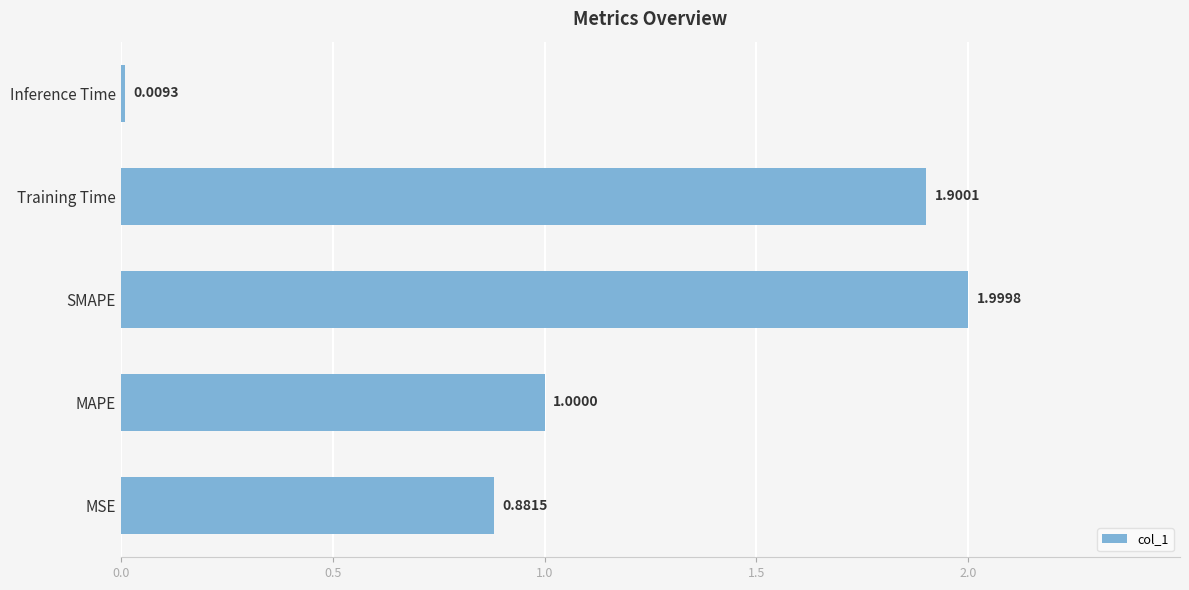

Rank the categories by value from highest to lowest.

SMAPE, Training Time, MAPE, MSE, Inference Time